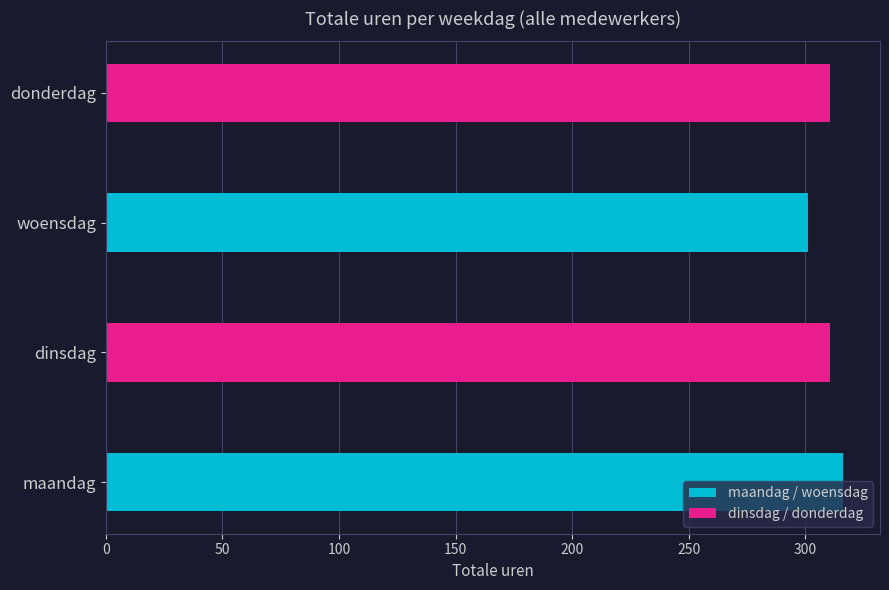

At which category is the sum across all series the highest?

maandag